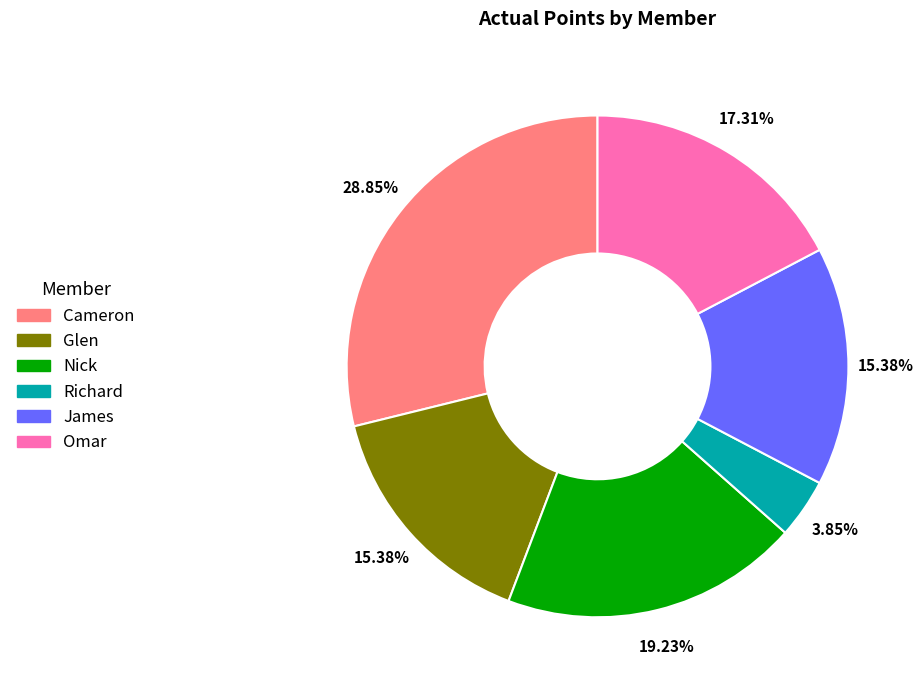

Is Omar the majority of the pie?

No